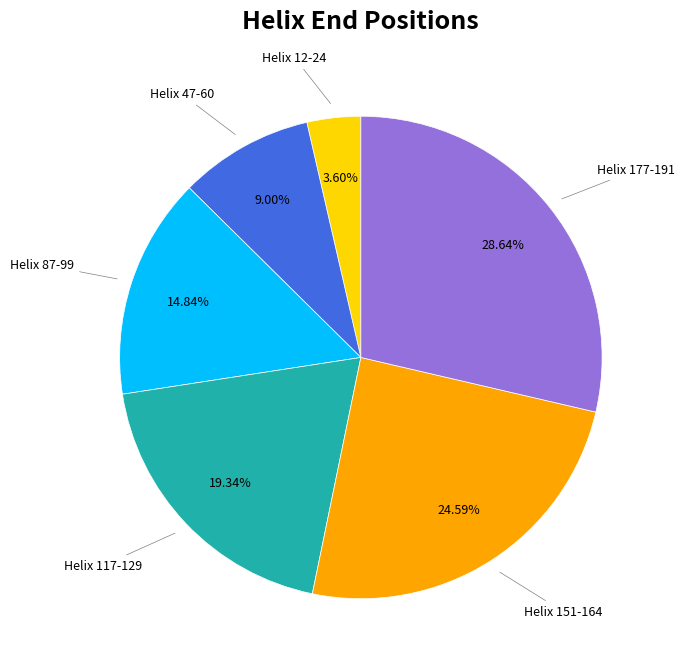

Is there any slice that represents more than half of the pie?

No